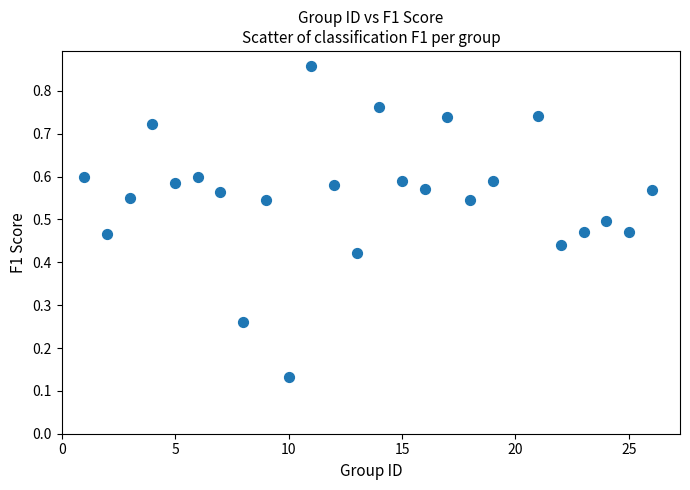

What is the range of X values (max minus min)?

25.0